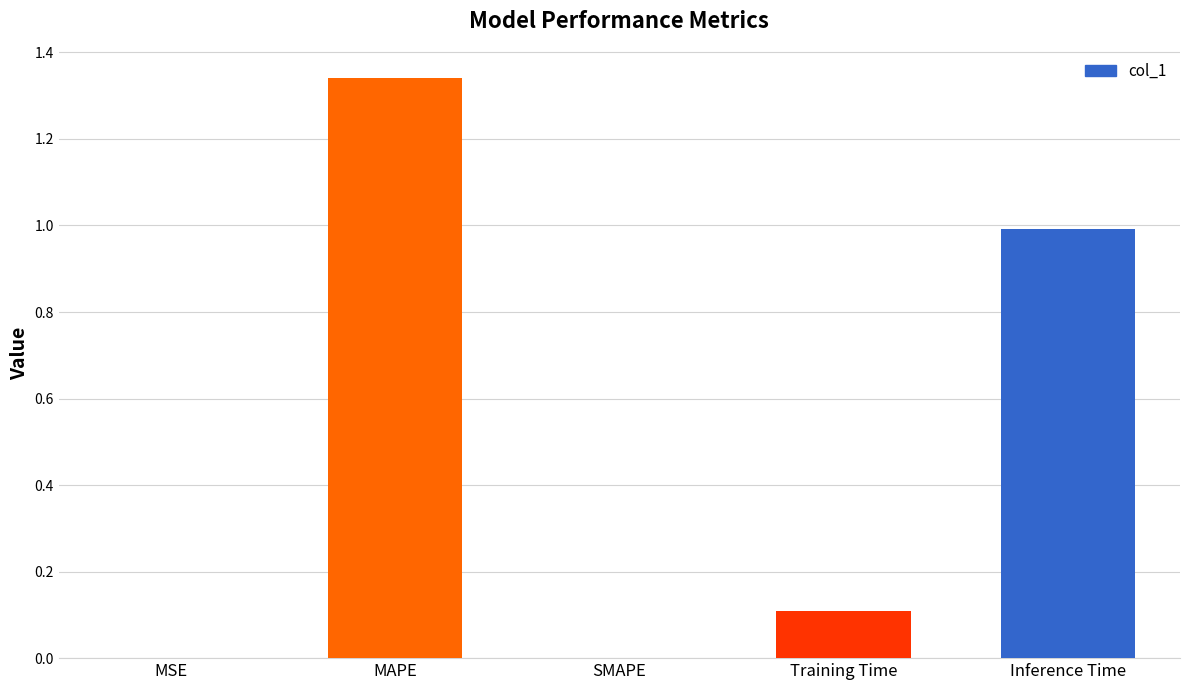

Is it true that the value at Training Time is 0.2?

False